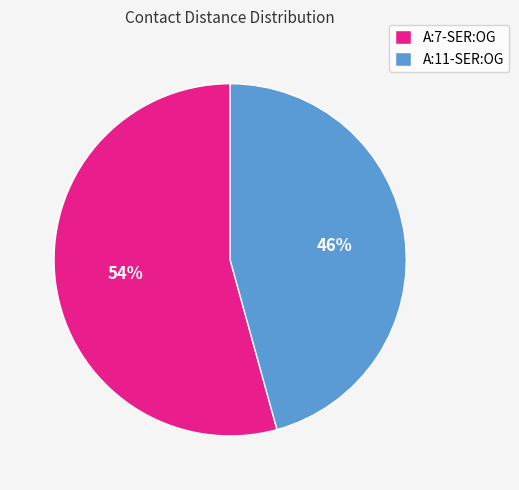

Does A:11-SER:OG account for over 50% of the chart?

No